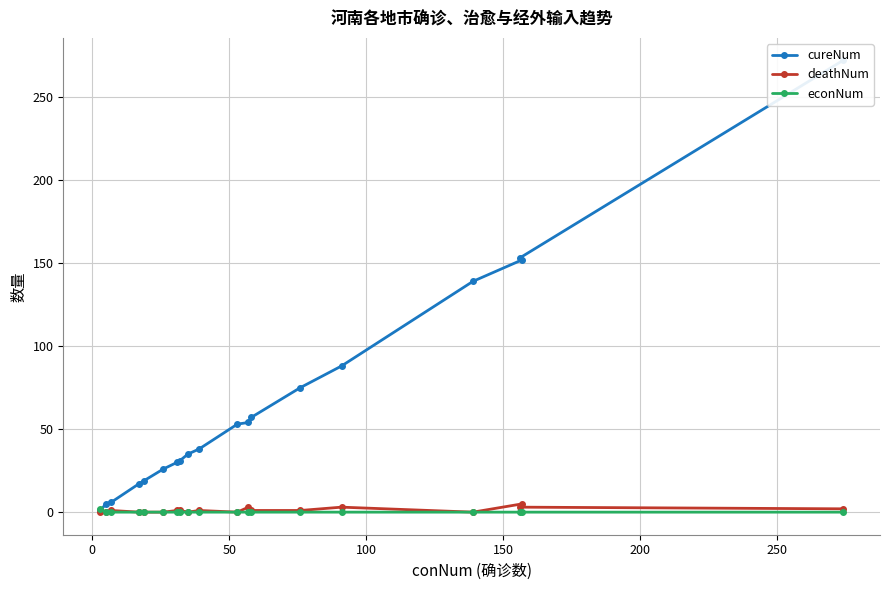

True or false: econNum has a value of 1 at 10.

False